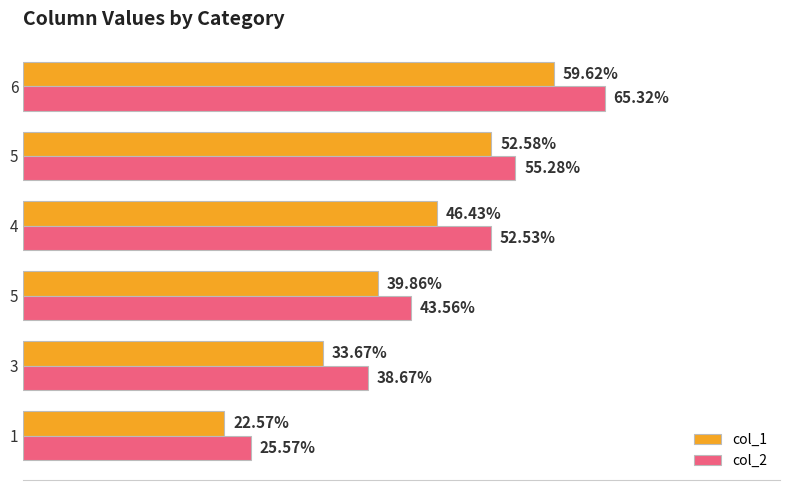

What are all the series names shown in the legend?

col_1, col_2